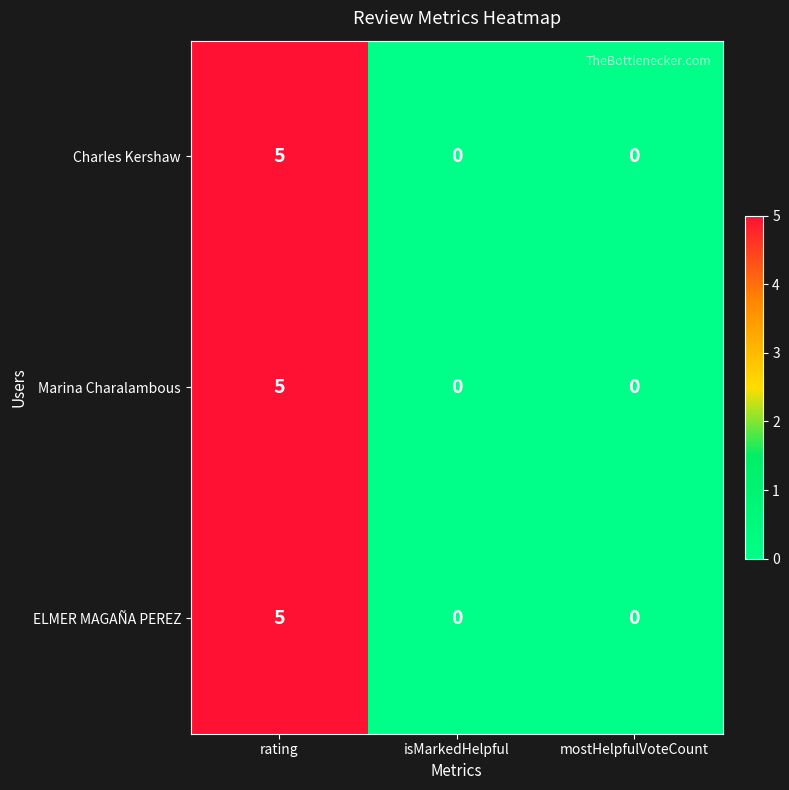

Reading right to left, what are all the values shown in this chart?

Charles Kershaw: 0	0	5
Marina Charalambous: 0	0	5
ELMER MAGAÑA PEREZ: 0	0	5